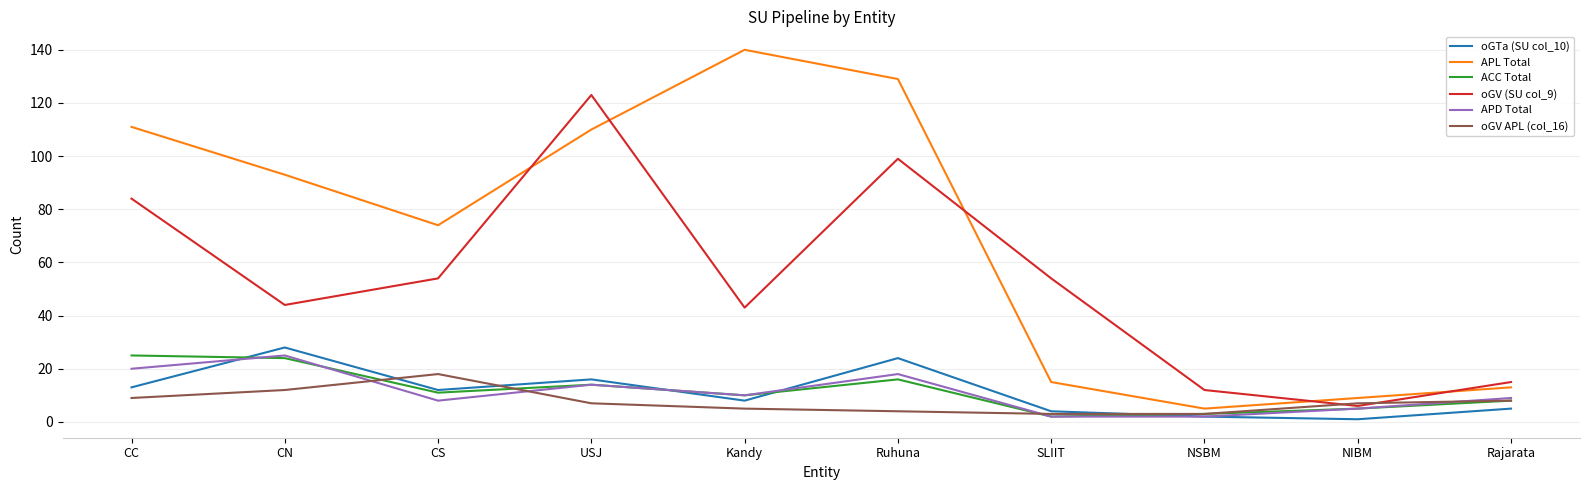

What position from the right is CS?

8